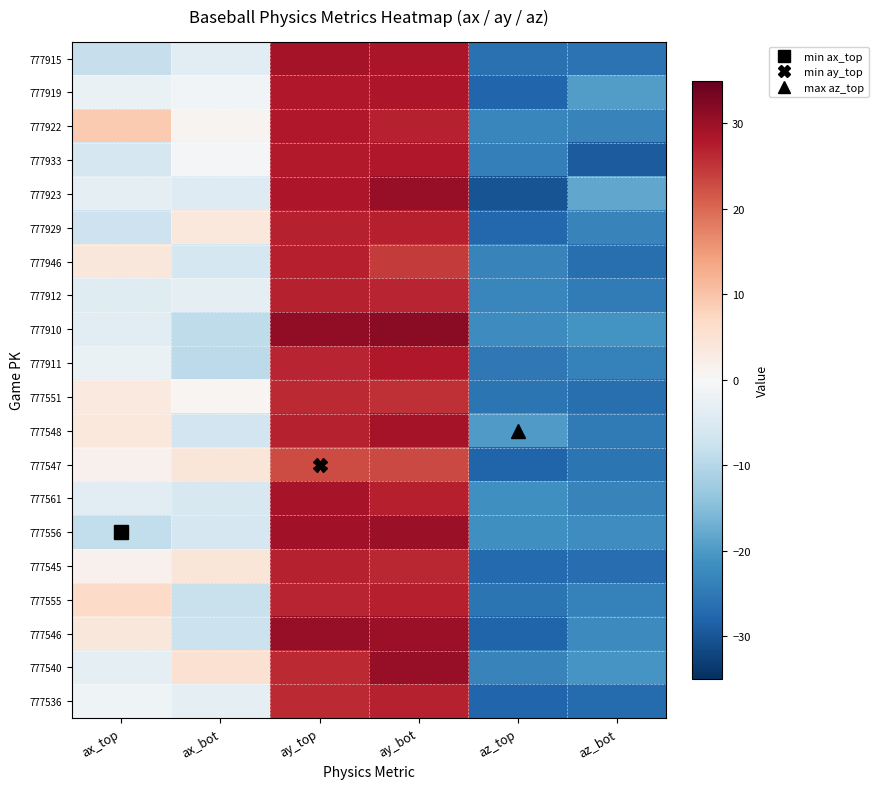

What is the total value across all series at ax_bot?

-55.6